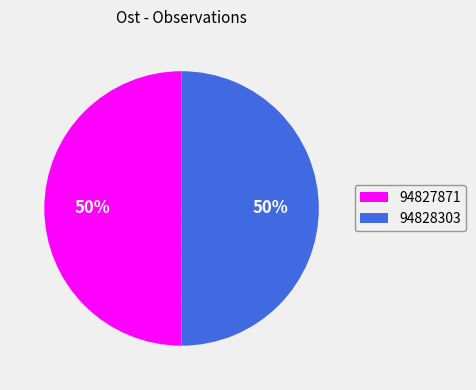

To the nearest percent, what is the combined percentage of 94827871 and 94828303?

100%